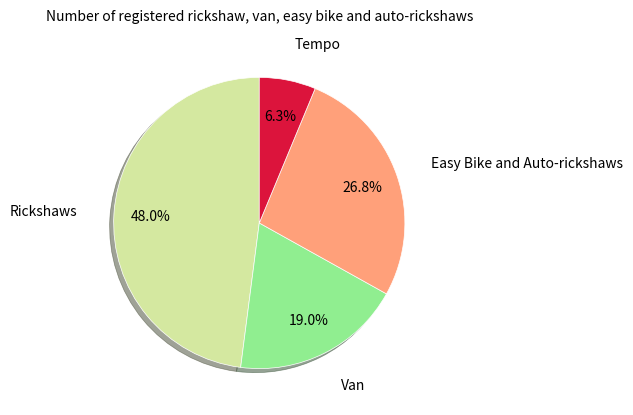

Is there a majority slice in this chart?

No